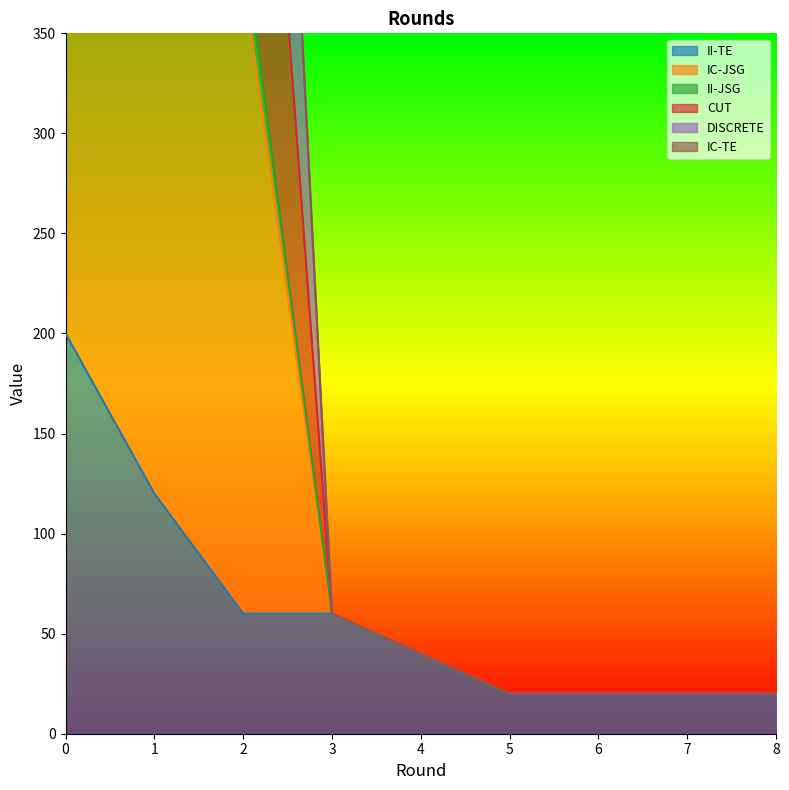

The value of II-TE at 6 is 20. True or false?

True